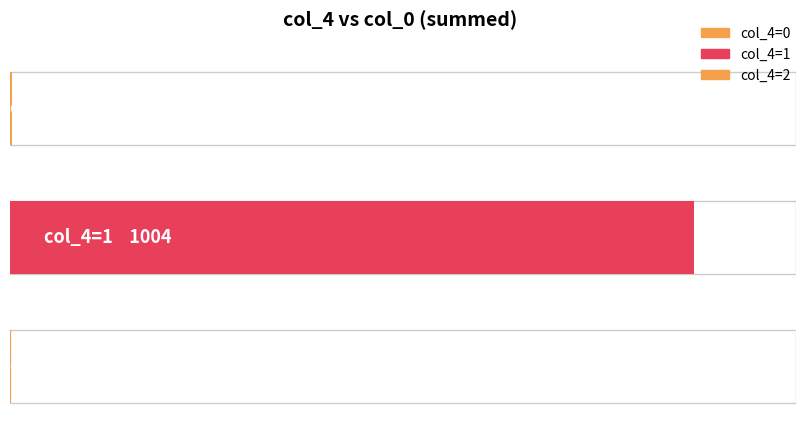

Where does the data first go above 3?

1